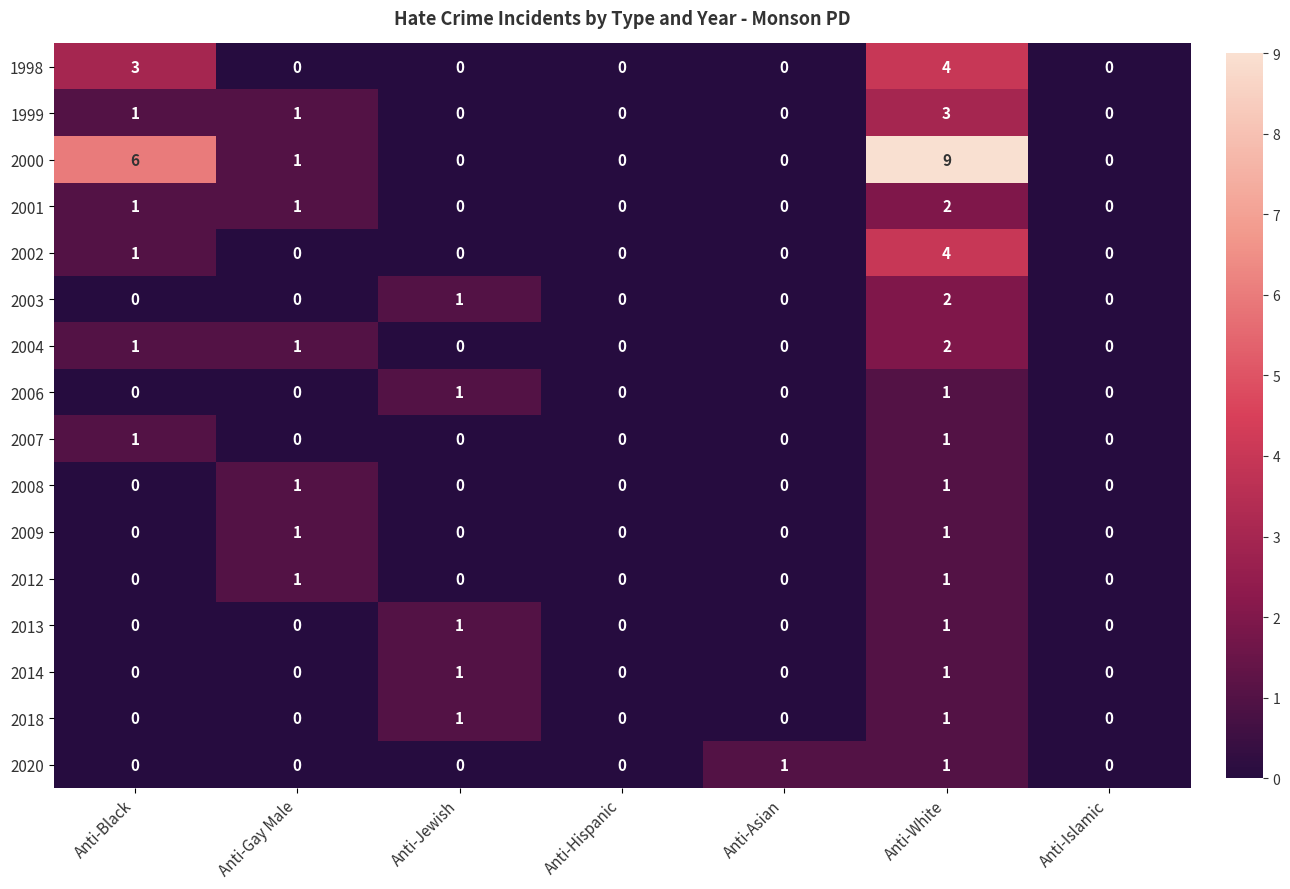

At which category is the sum across all series the highest?

Anti-White